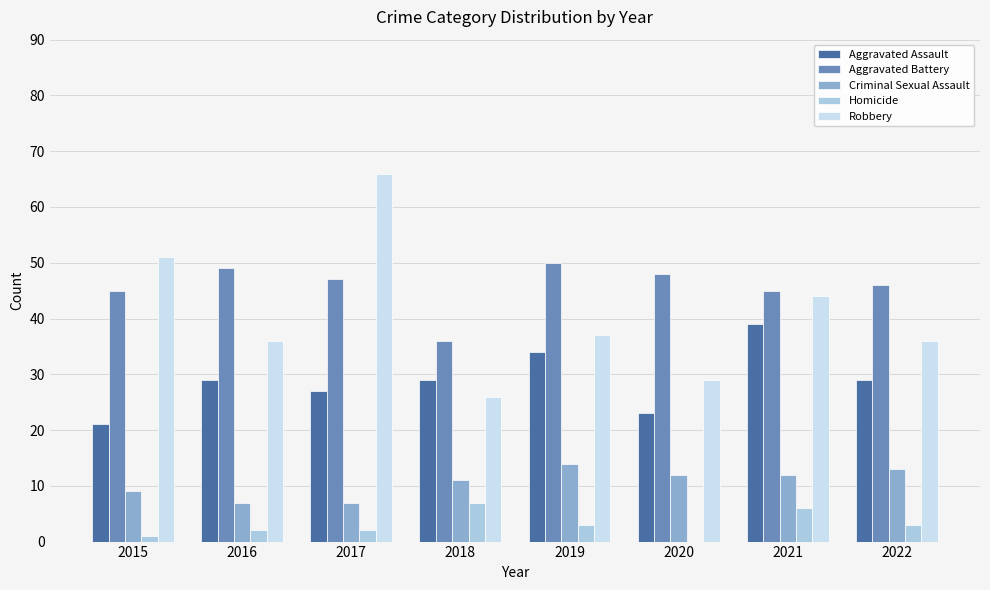

At 2020, list the series in order from largest to smallest.

Aggravated Battery, Robbery, Aggravated Assault, Criminal Sexual Assault, Homicide